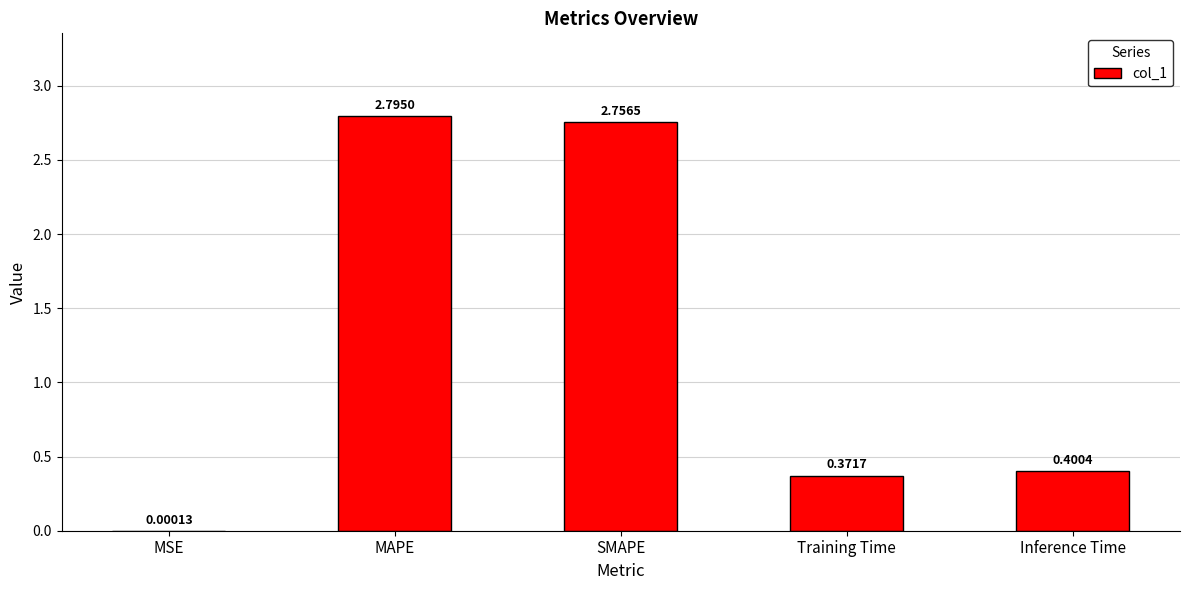

Where is the data nearest to the value 1?

Inference Time